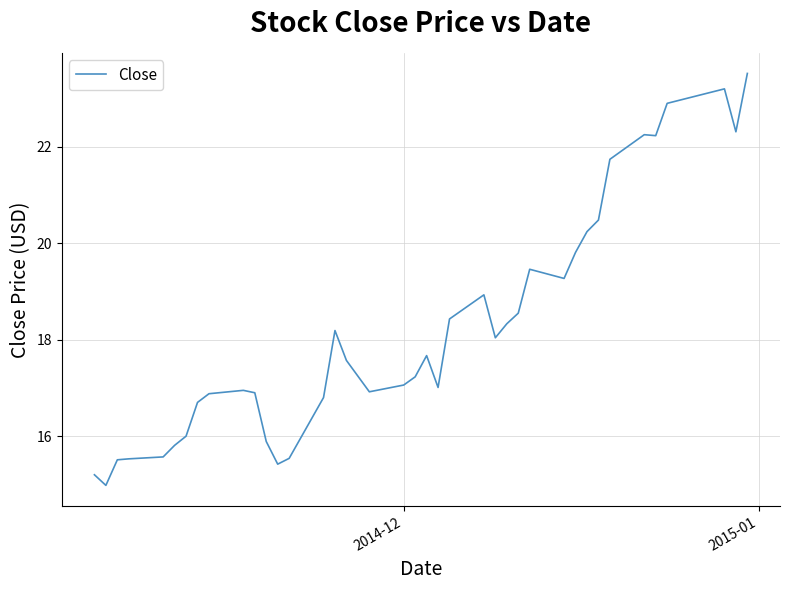

What is the difference between the maximum and minimum values?

8.5